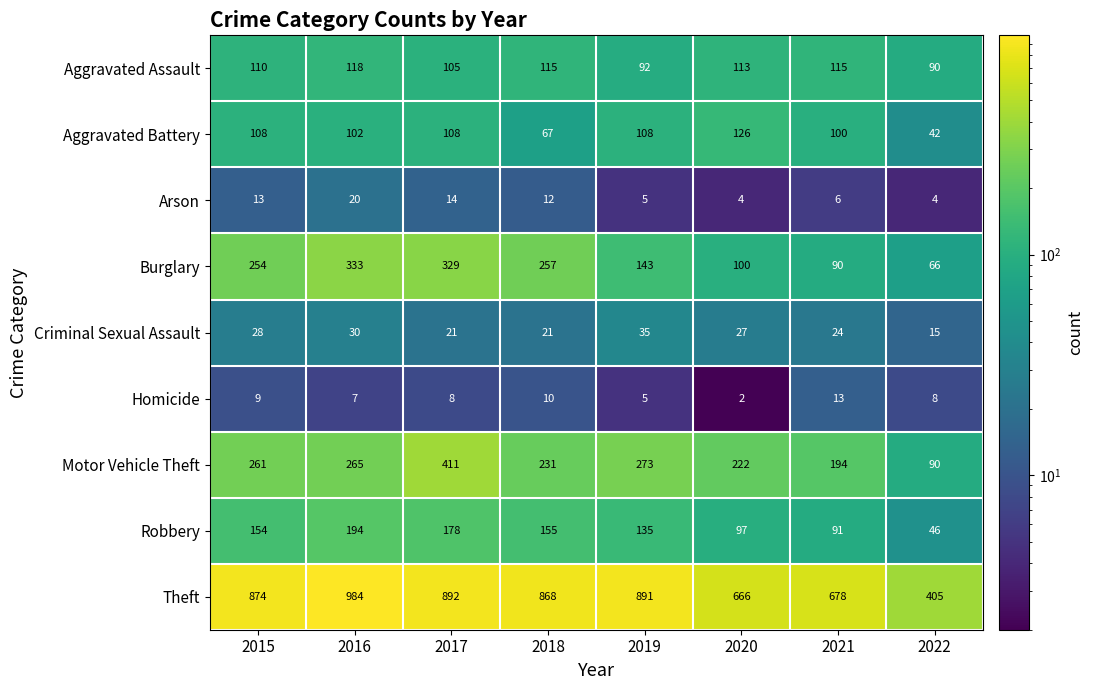

What is the maximum value shown in the chart?

984